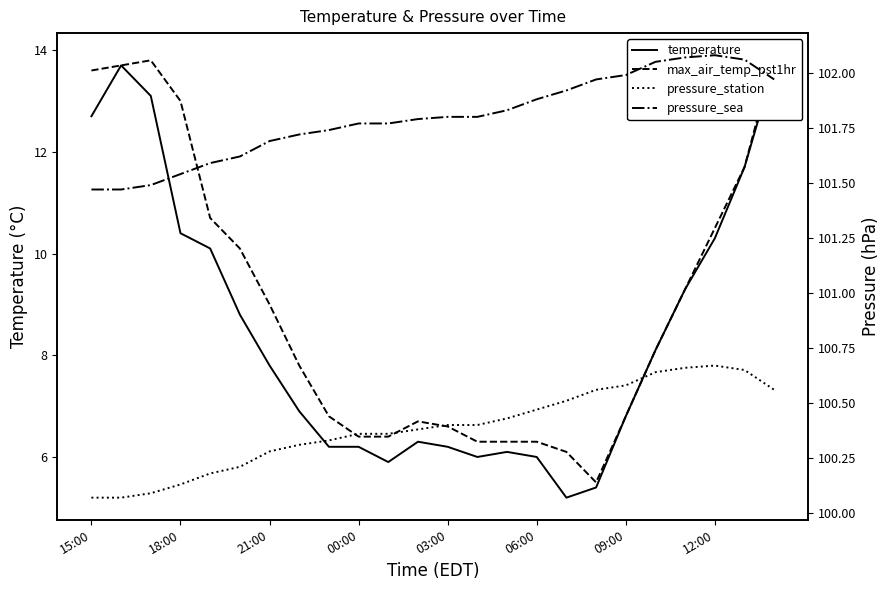

Is it true that max_air_temp_pst1hr equals 1.8 at 16?

False